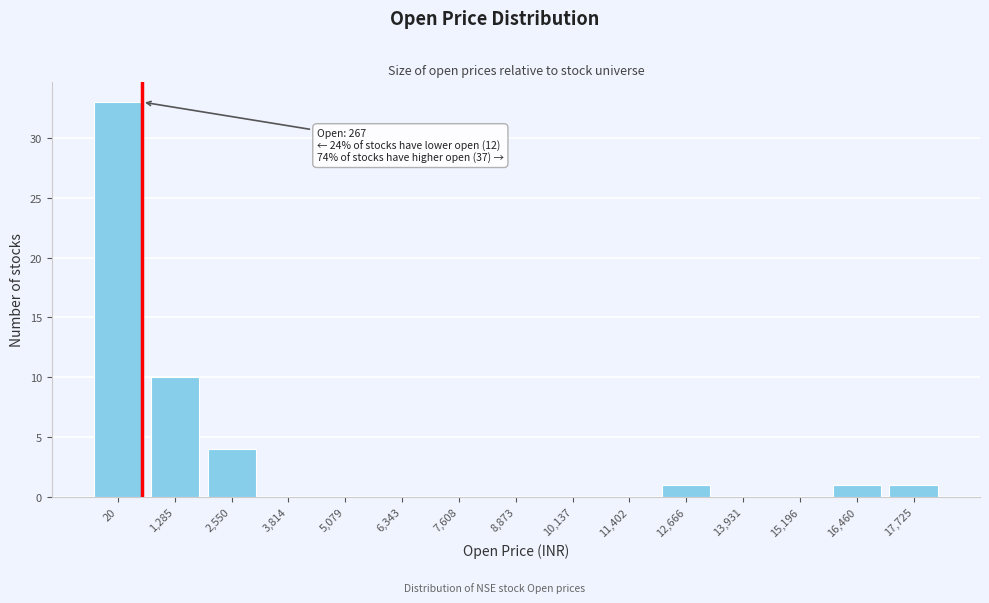

Reading left to right, extract all data points from this chart.

20=33	1,285=10	2,550=4	3,814=0	5,079=0	6,343=0	7,608=0	8,873=0	10,137=0	11,402=0	12,666=1	13,931=0	15,196=0	16,460=1	17,725=1